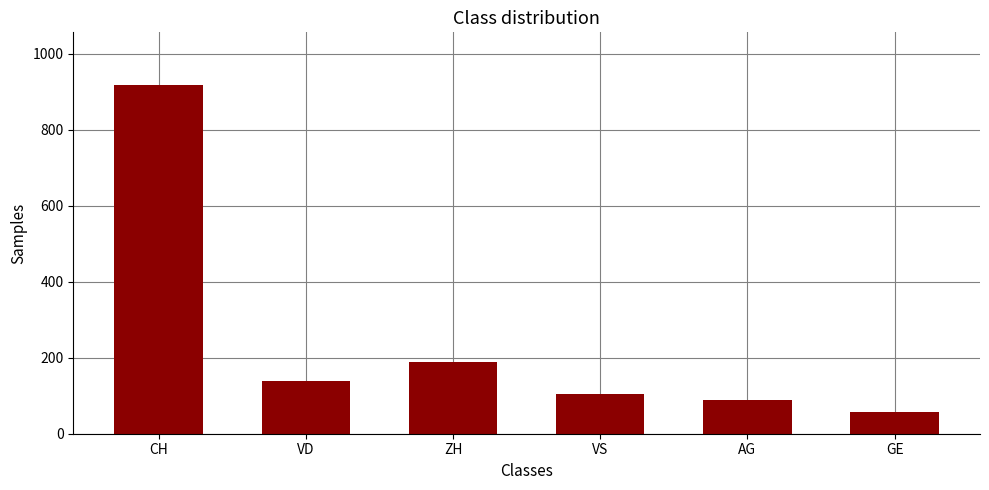

The value at VS is 168. True or false?

False